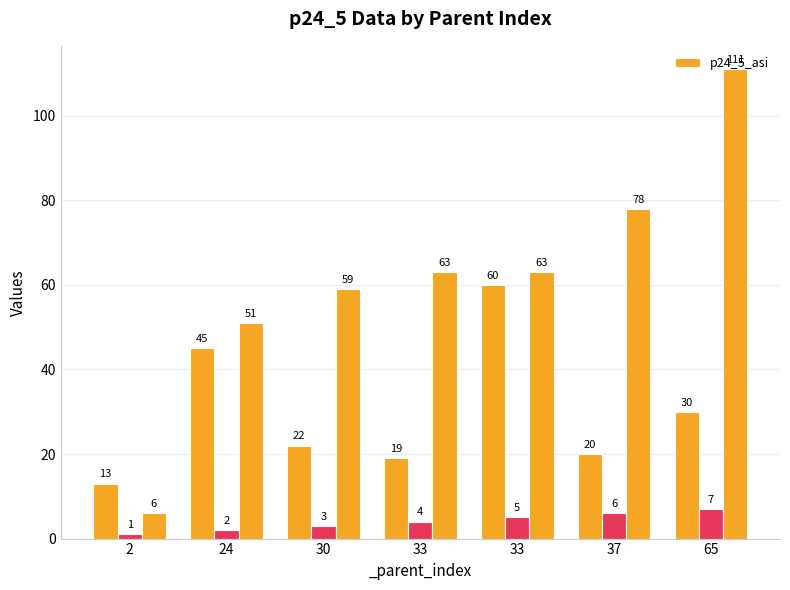

True or false: the data shows 20 at 37.

True